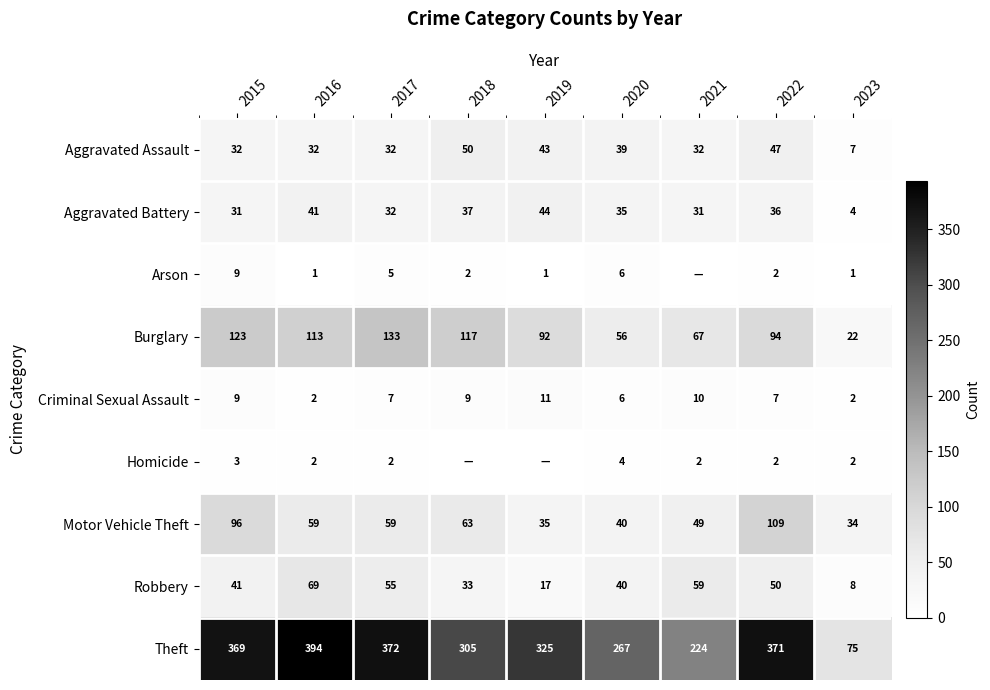

Rank the categories by Robbery value from highest to lowest.

2016, 2021, 2017, 2022, 2015, 2020, 2018, 2019, 2023